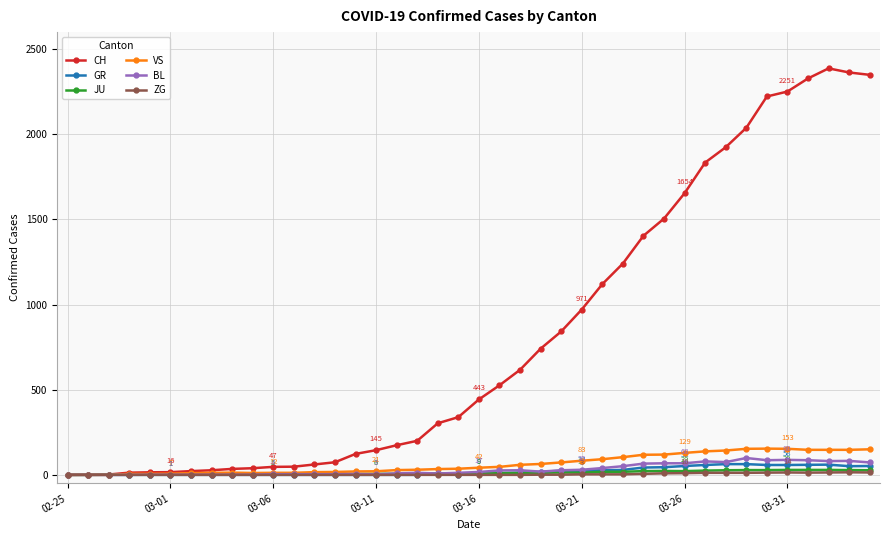

Which series has the widest spread of values?

CH